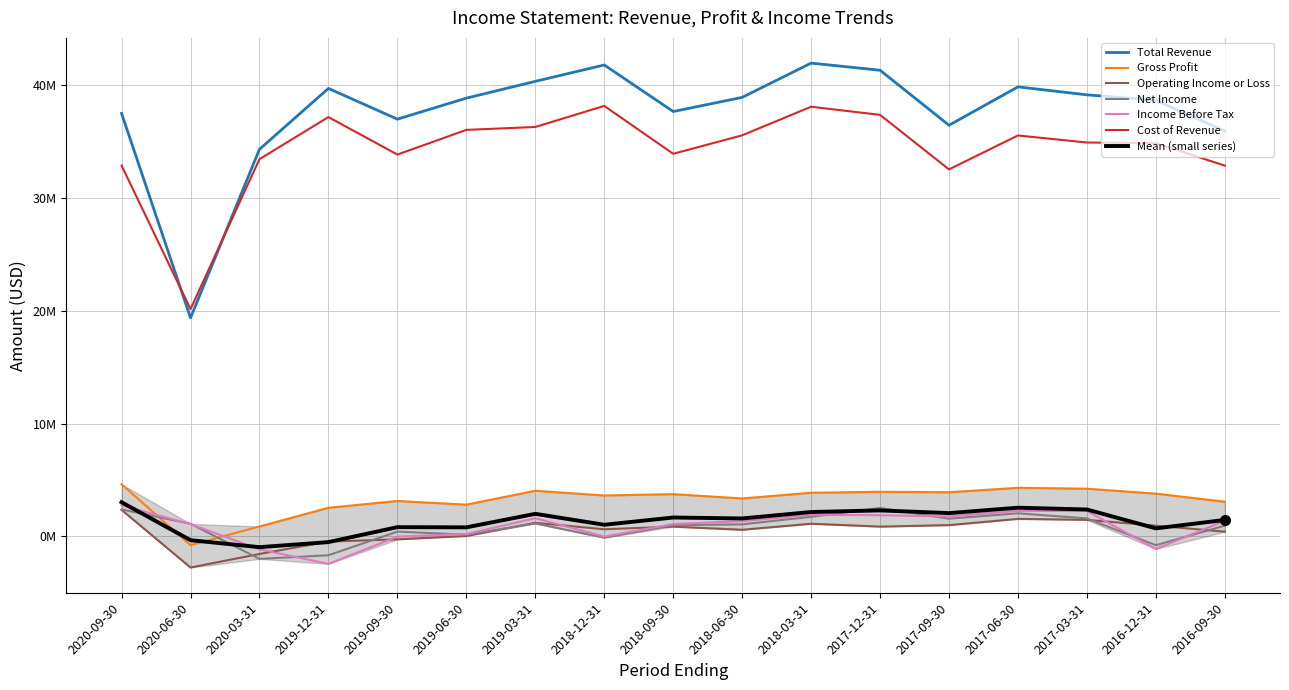

True or false: Total Revenue has a value of 35.9 at 2016-09-30.

True